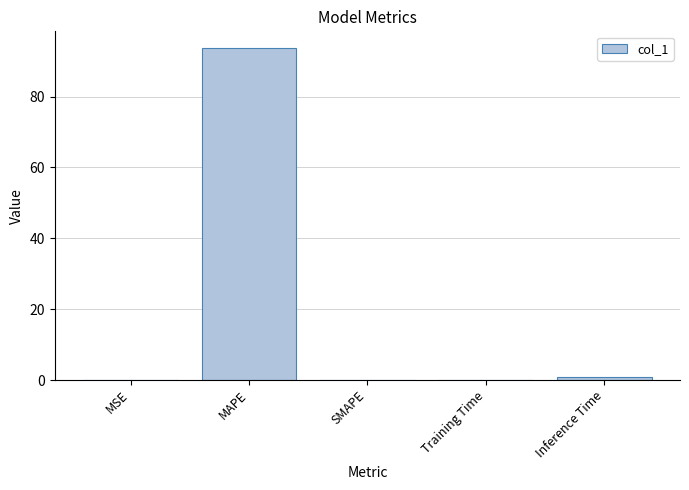

Are the bars horizontal?

No